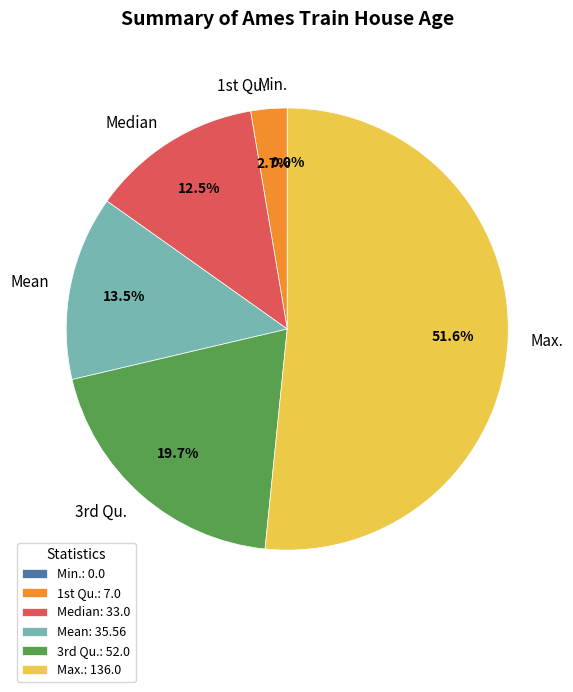

Does any single category account for the majority?

Yes